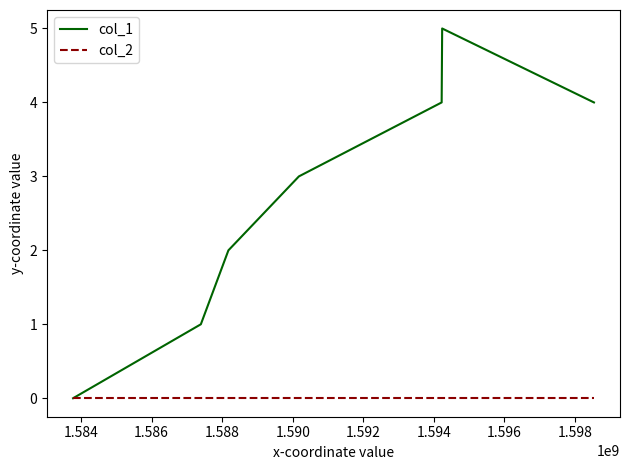

Which series has the largest range (max minus min)?

col_1